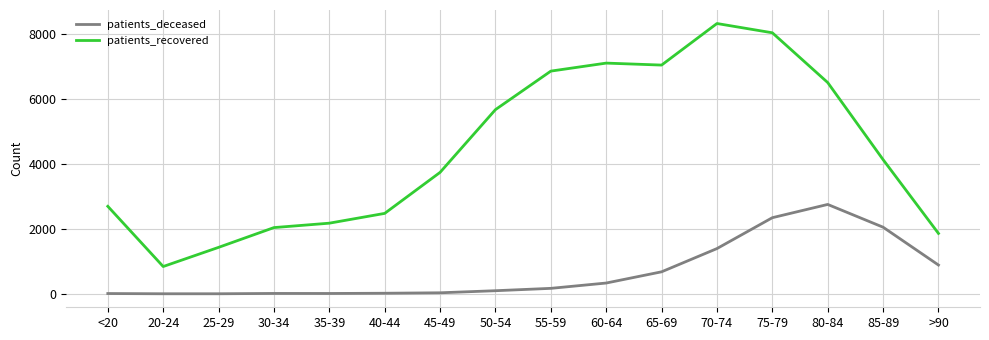

What is the sum of the patients_recovered values at 55-59 and 20-24?

7713